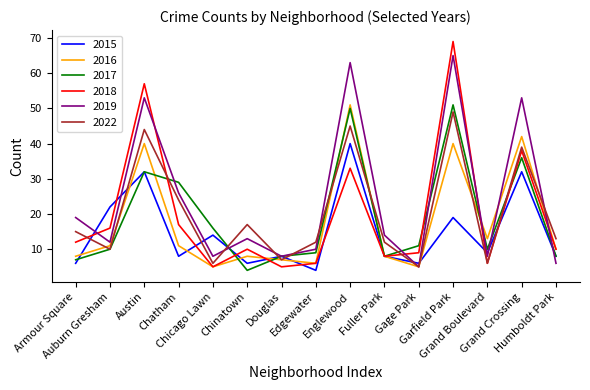

What is the minimum value shown in the chart?

4